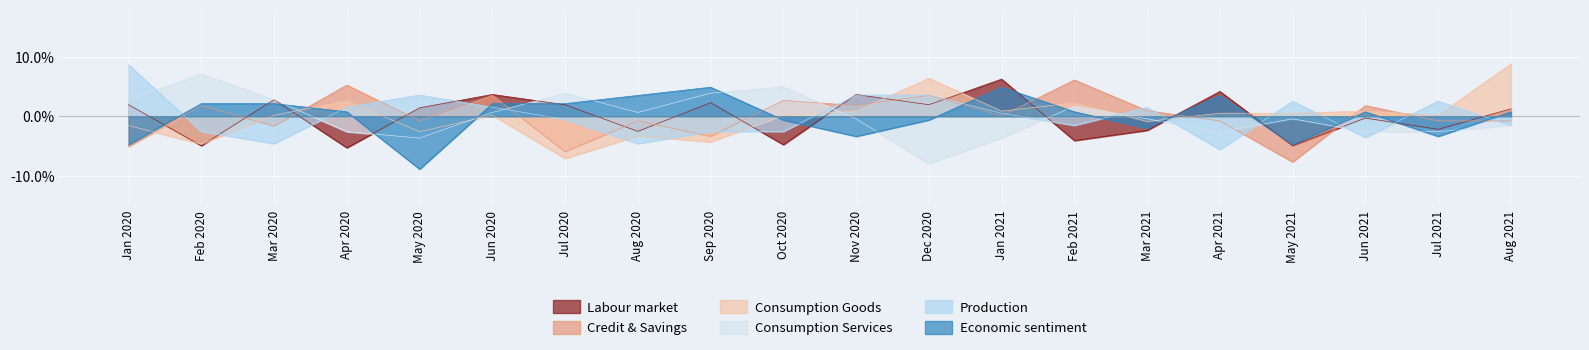

Is the value of Labour market at Jun 2021 greater than the value of Economic sentiment at Sep 2020?

No